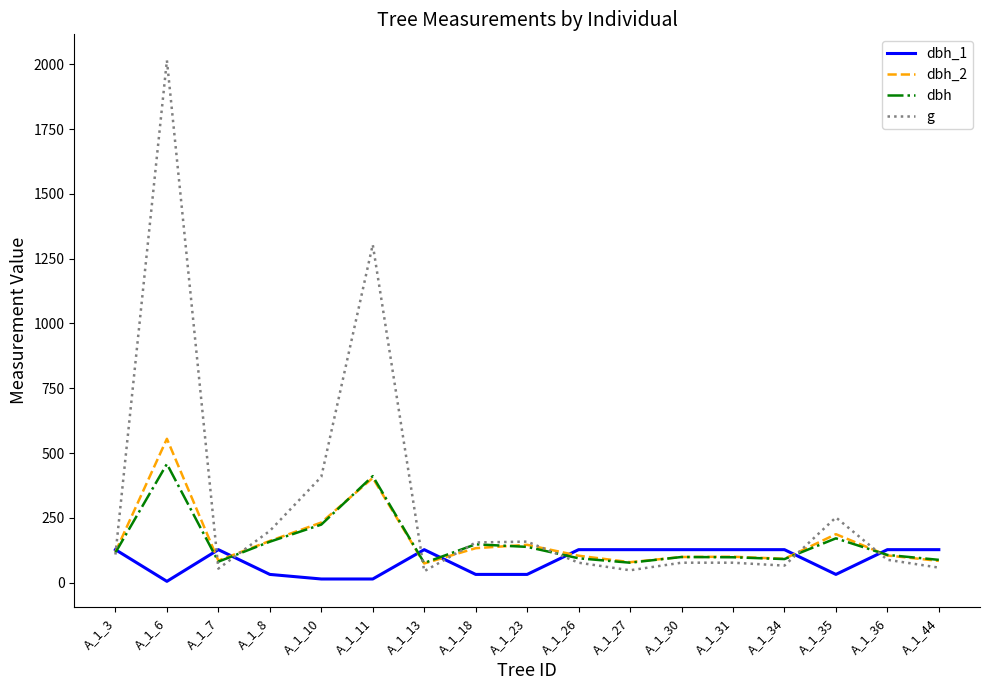

Where is the first local maximum for dbh?

A_1_6